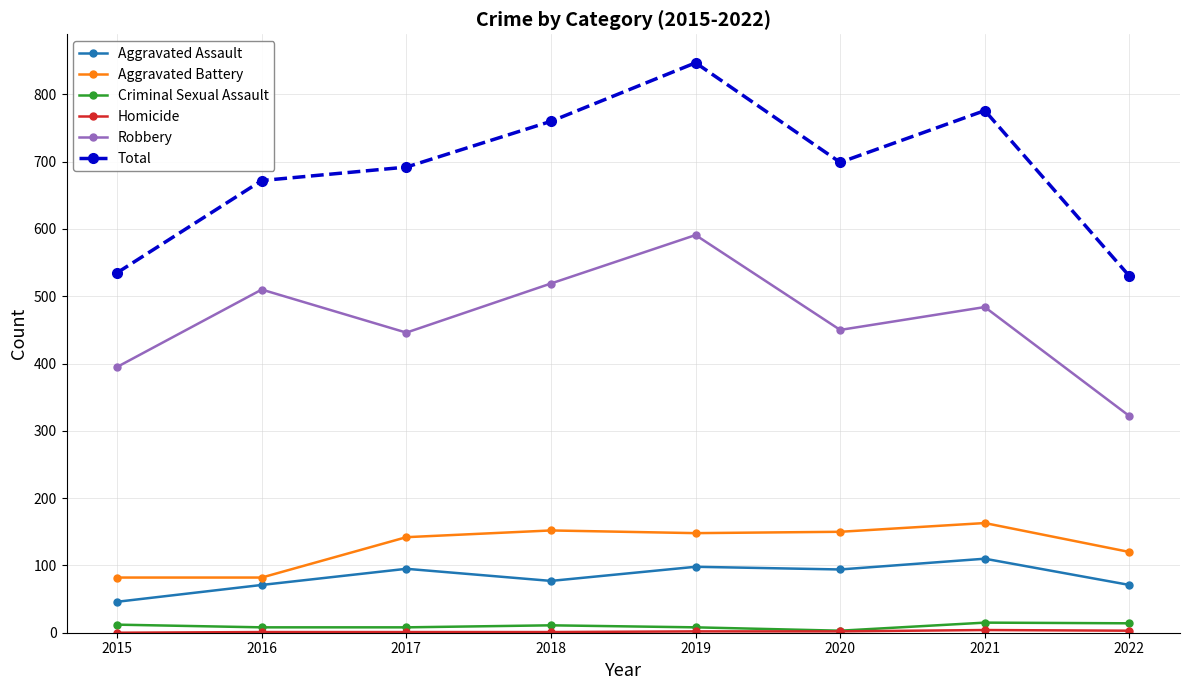

True or false: Aggravated Battery and Aggravated Assault cross at least once.

False